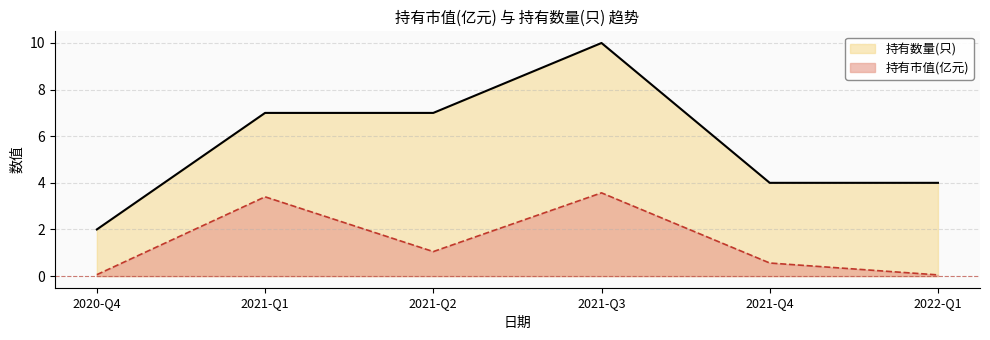

What is the value of the 持有数量(只) point at the 5th from the left?

4.0